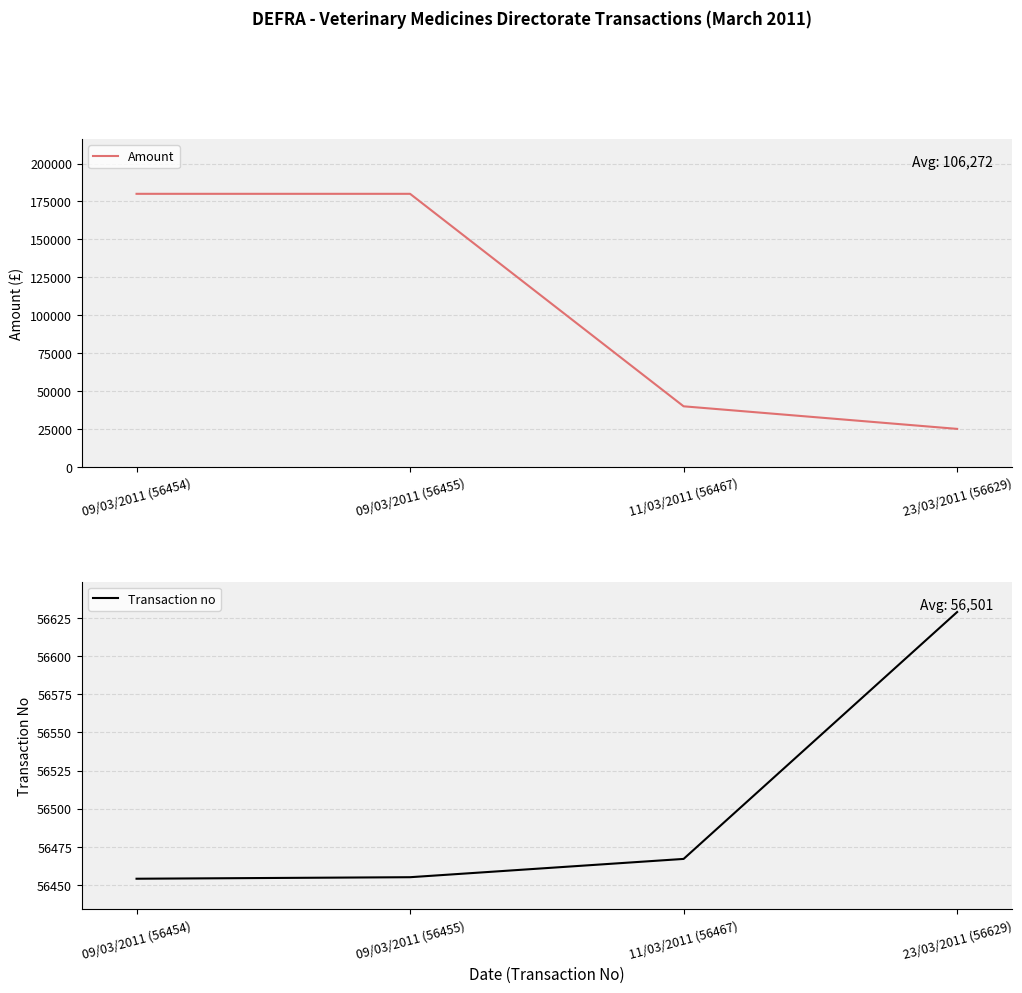

Reading left to right, transcribe all the data shown in this chart.

Amount: 09/03/2011 (56454)=180053.2	09/03/2011 (56455)=180053.2	11/03/2011 (56467)=39933.3	23/03/2011 (56629)=25046.6
Transaction no: 09/03/2011 (56454)=56454.0	09/03/2011 (56455)=56455.0	11/03/2011 (56467)=56467.0	23/03/2011 (56629)=56629.0